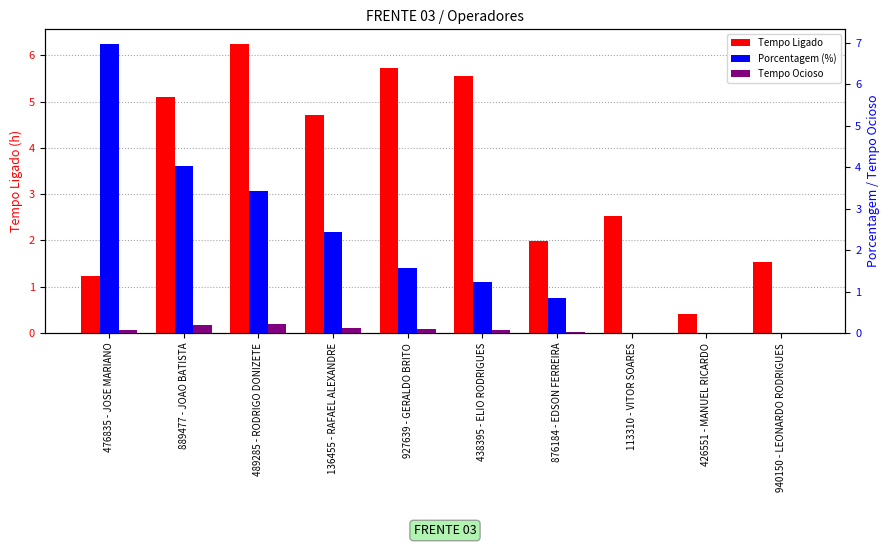

At how many categories does at least one series exceed 0?

10